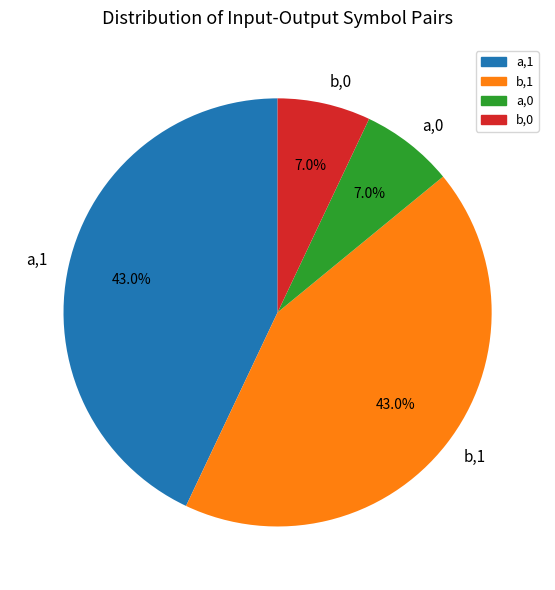

Is there a majority slice in this chart?

No